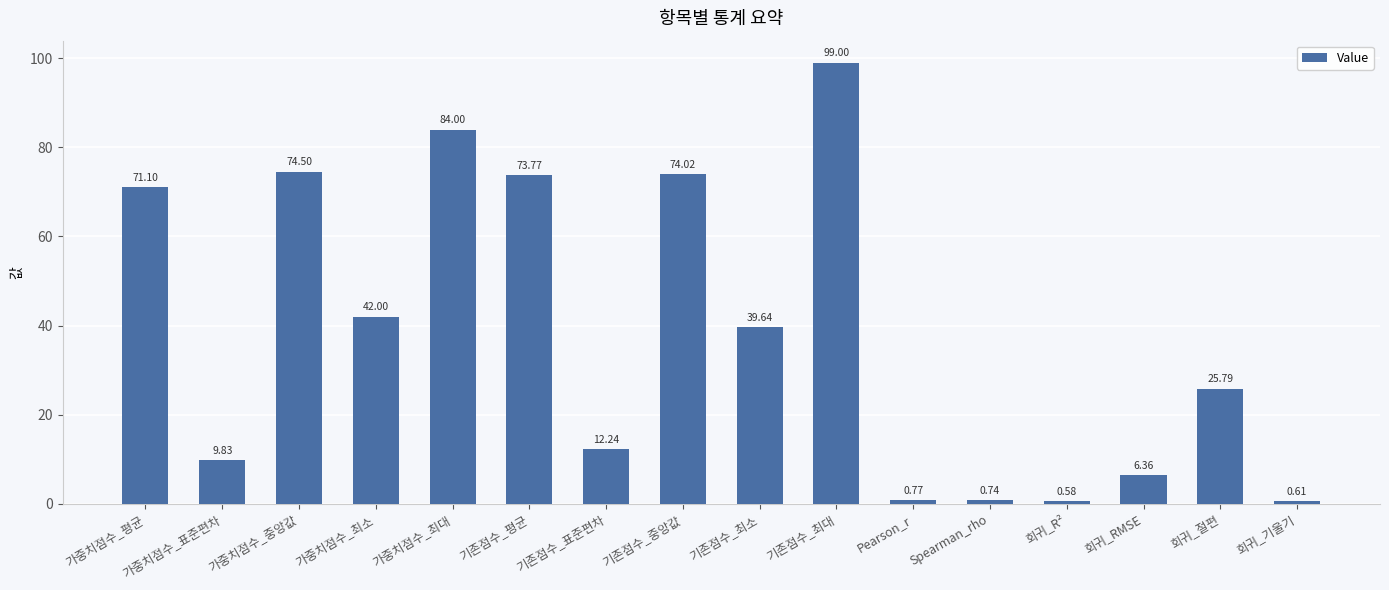

Is it true that the value at 가중치점수_중앙값 is 109.7?

False